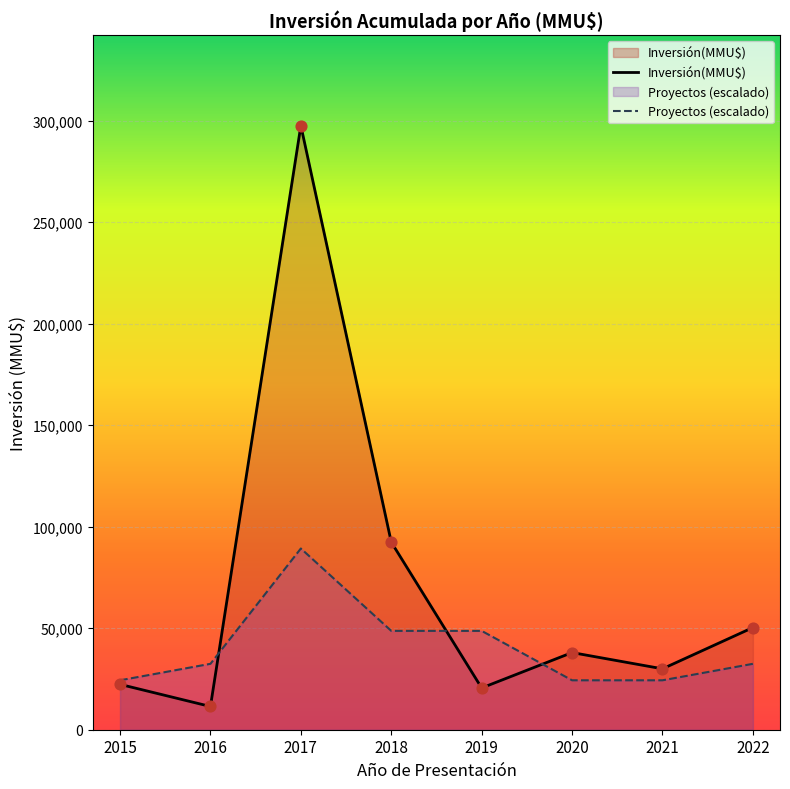

Which series has the largest total across all categories?

Inversión(MMU$)